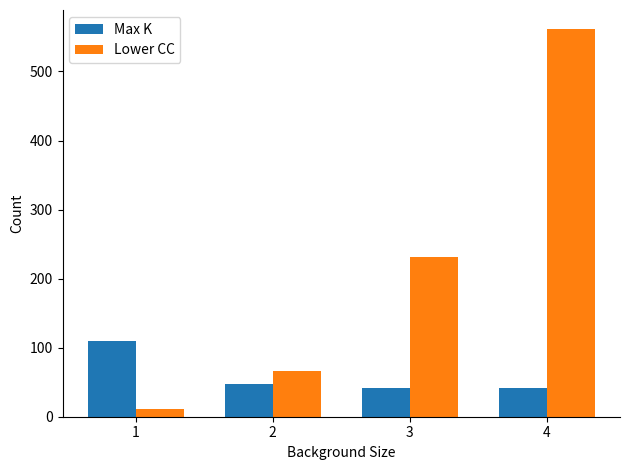

Are the bars horizontal?

No